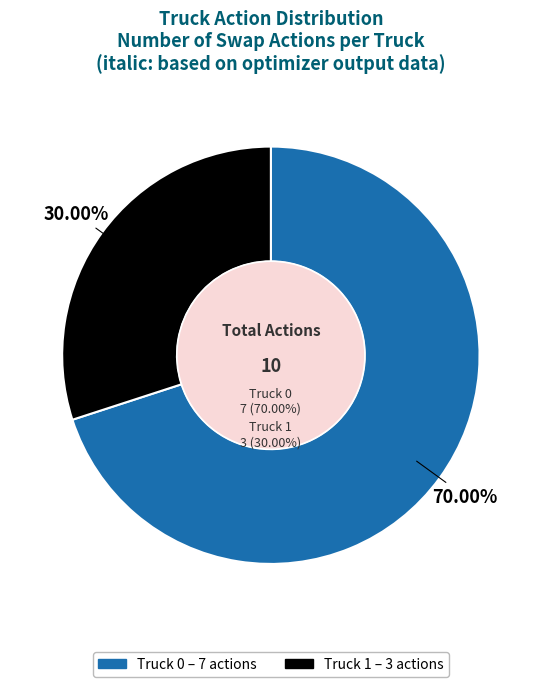

Does any single category account for the majority?

Yes